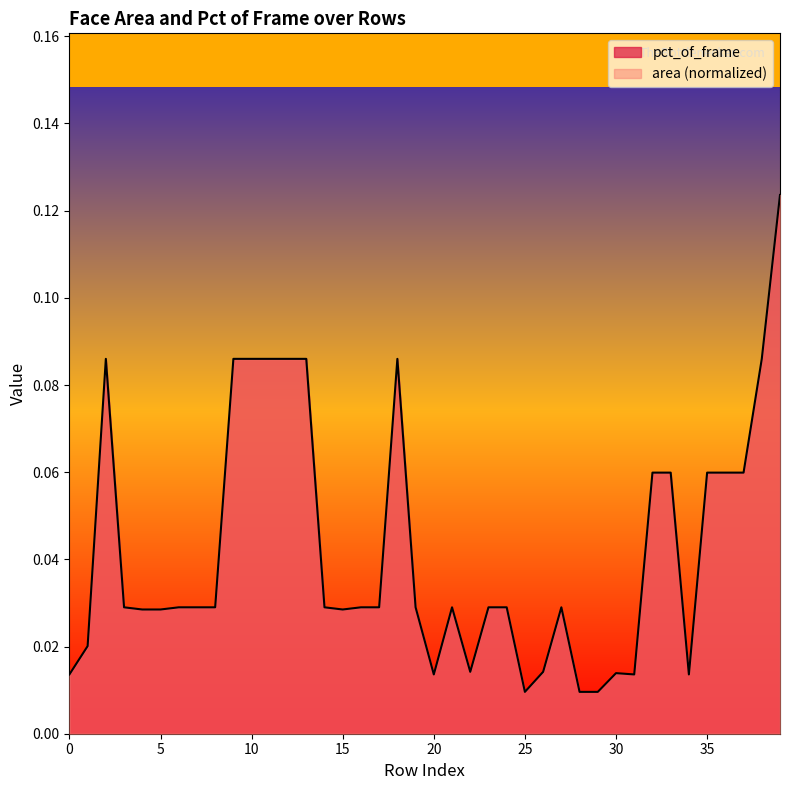

The chart shows a value of 0.0 at 1. True or false?

False